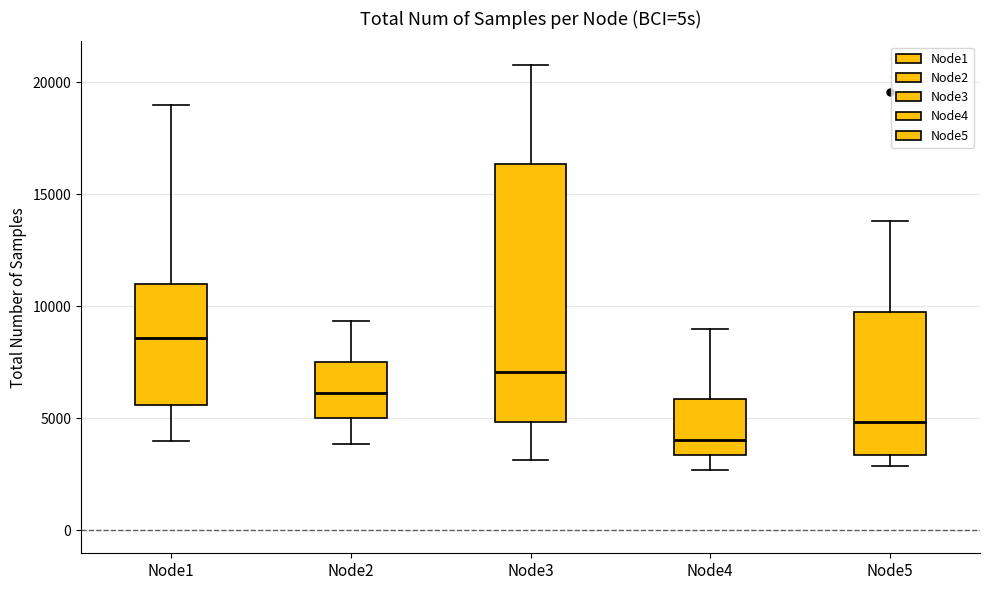

Reading left to right, transcribe this box plot: for each box, give where its median line is, the range the box spans, and where its two whiskers end, as read against the y-axis. The values are not printed on the chart, so give them approximately, as read against the axis.

Node1: median 8500, box 5500 to 11000, whiskers 4000 to 19000
Node2: median 6000, box 5000 to 7500, whiskers 4000 to 9500
Node3: median 7000, box 5000 to 16500, whiskers 3000 to 21000
Node4: median 4000, box 3500 to 6000, whiskers 2500 to 9000
Node5: median 5000, box 3500 to 10000, whiskers 3000 to 14000